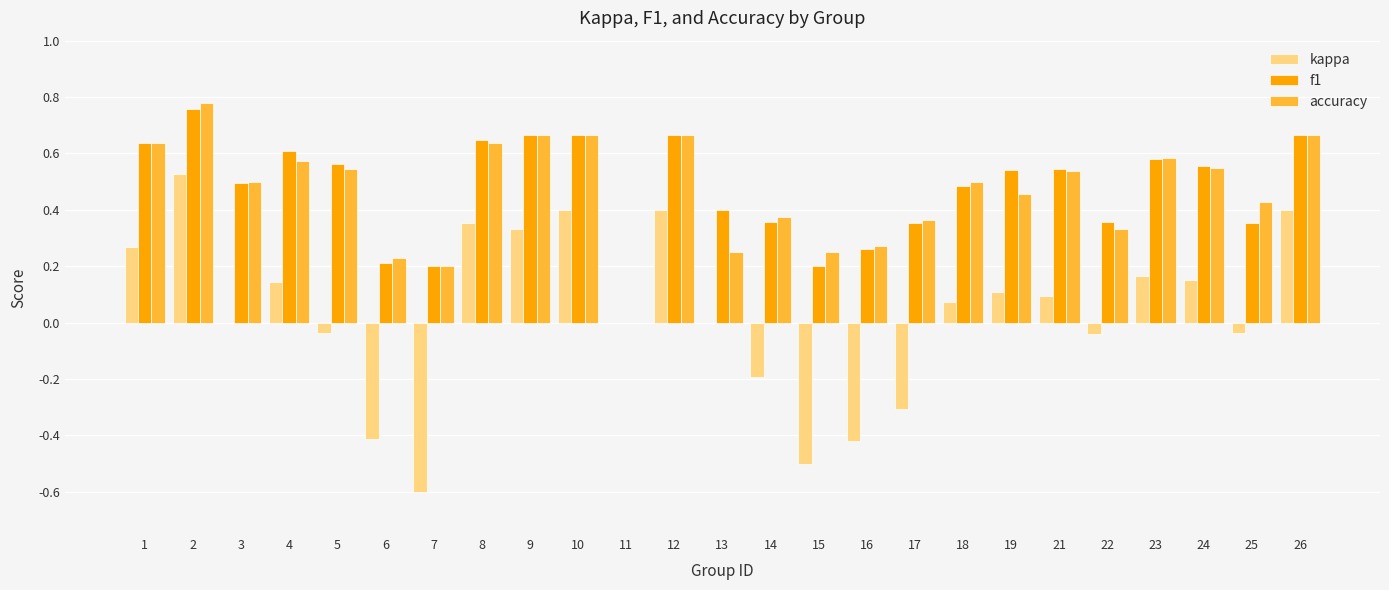

The value of f1 at 22 is 0.1. True or false?

False